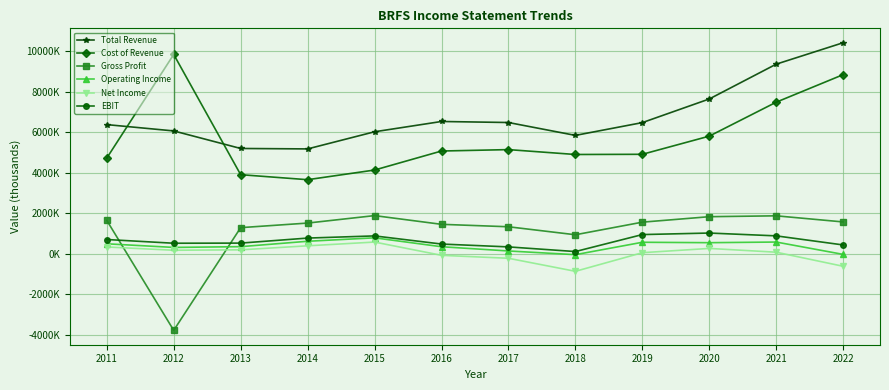

Is this an area chart (filled region under the line)?

No